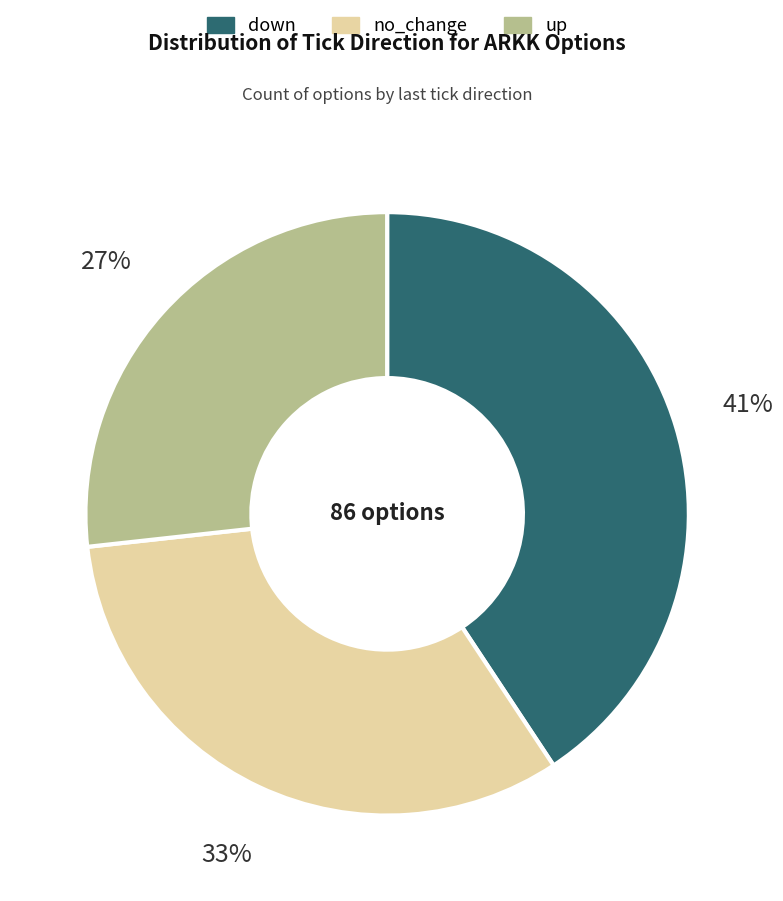

Count the number of slices in the pie.

3